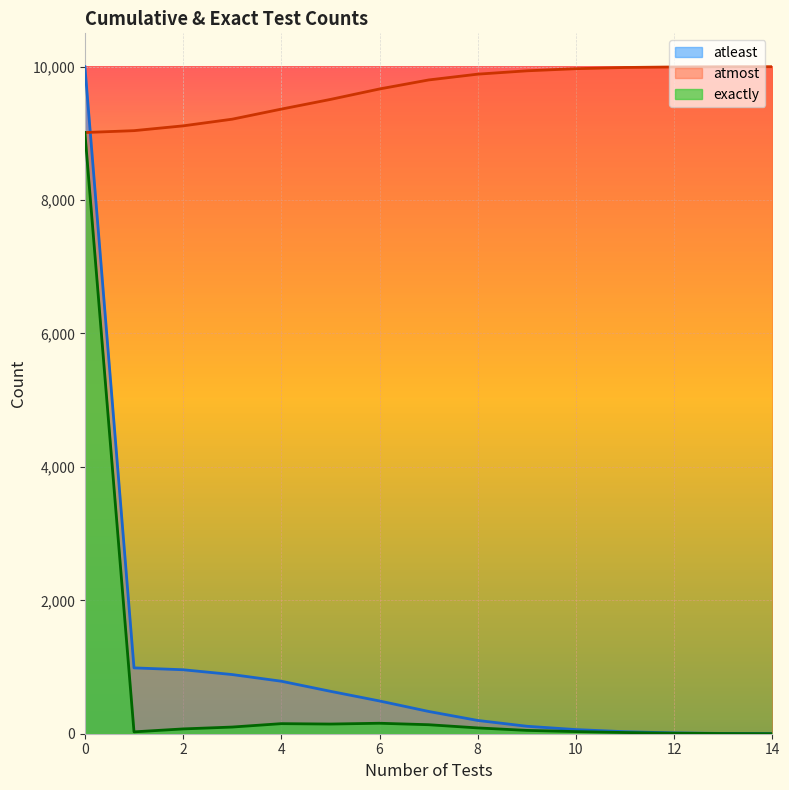

What is the sum of all atmost values?

144499